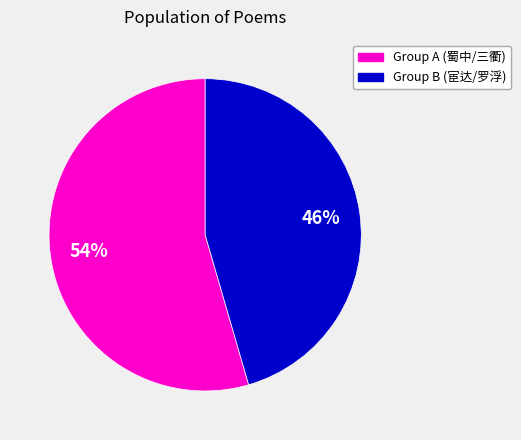

How many segments does this pie chart have?

2